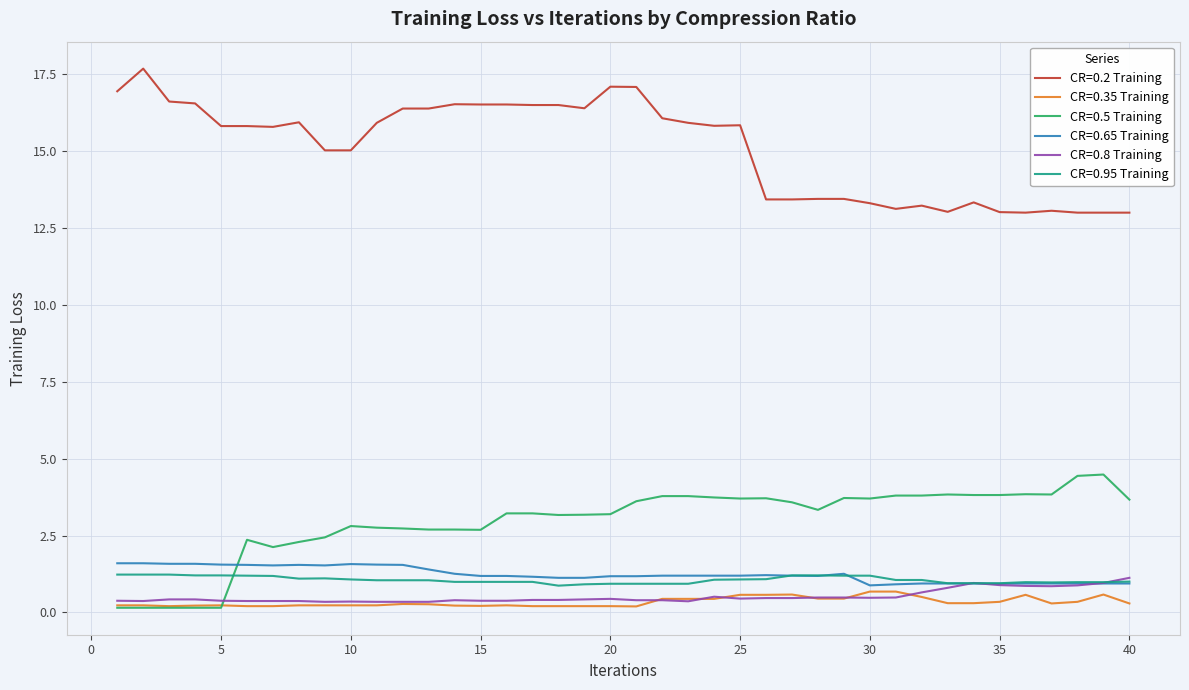

True or false: CR=0.8 Training and CR=0.2 Training intersect in this chart.

False